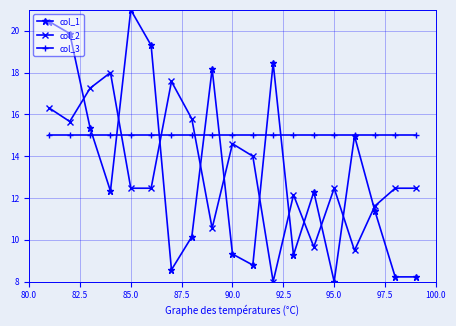

Which series has the largest total across all categories?

col_3